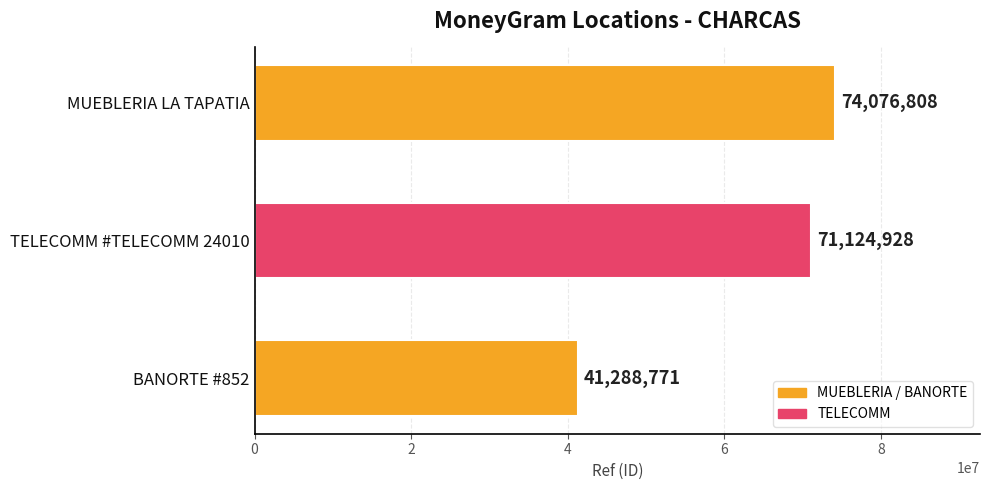

What is the greatest value displayed?

74076808